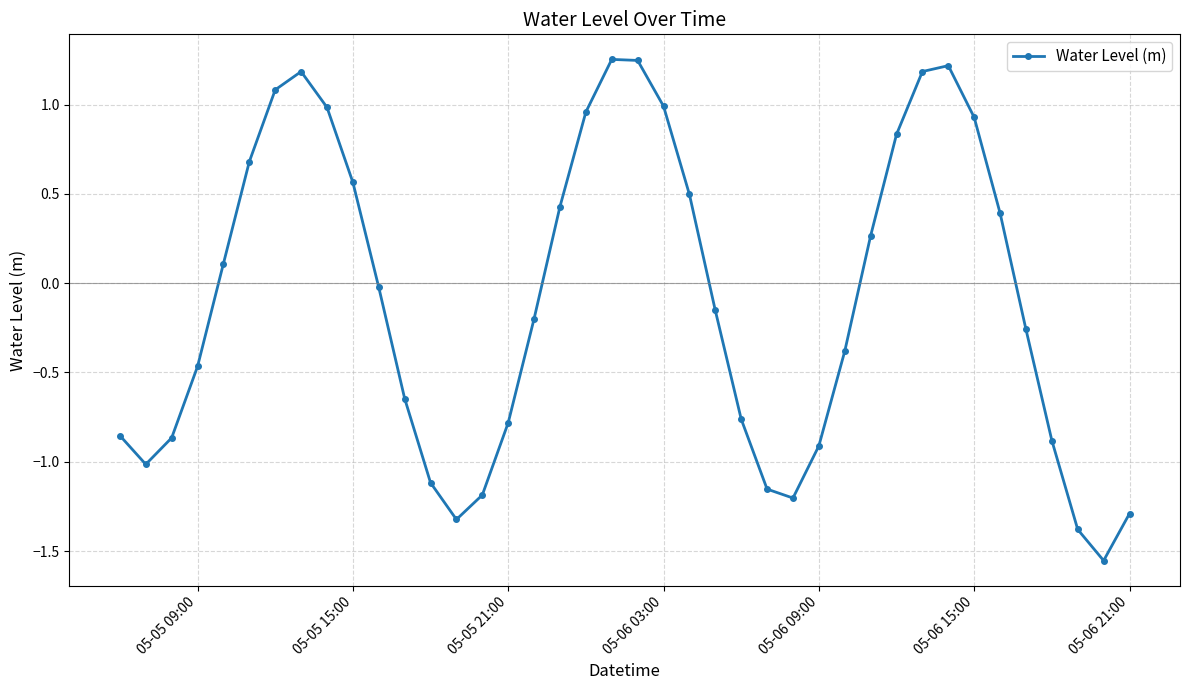

What is the difference between the maximum and minimum values?

2.8